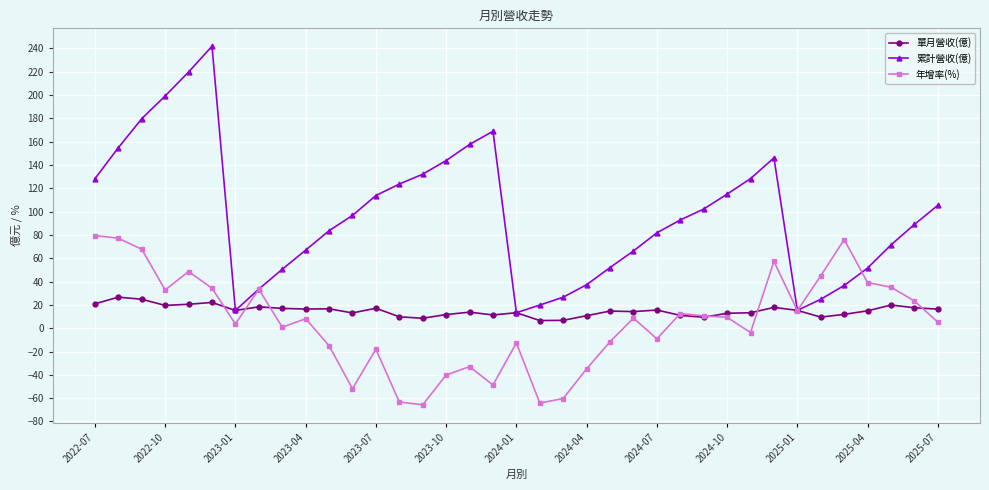

What is the greatest value displayed?

241.8